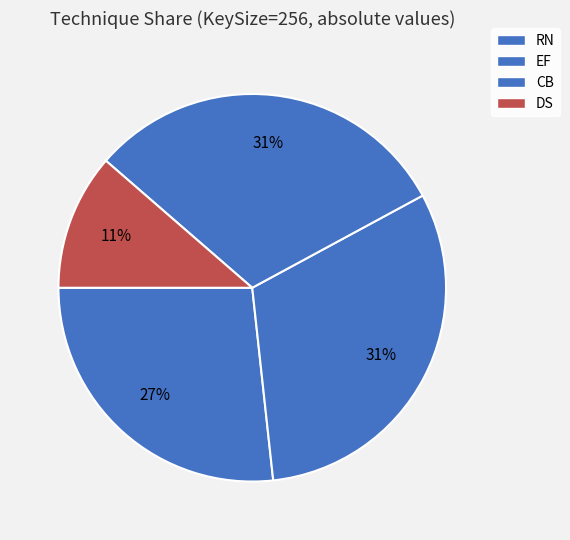

To the nearest percent, what is the average slice percentage?

25%